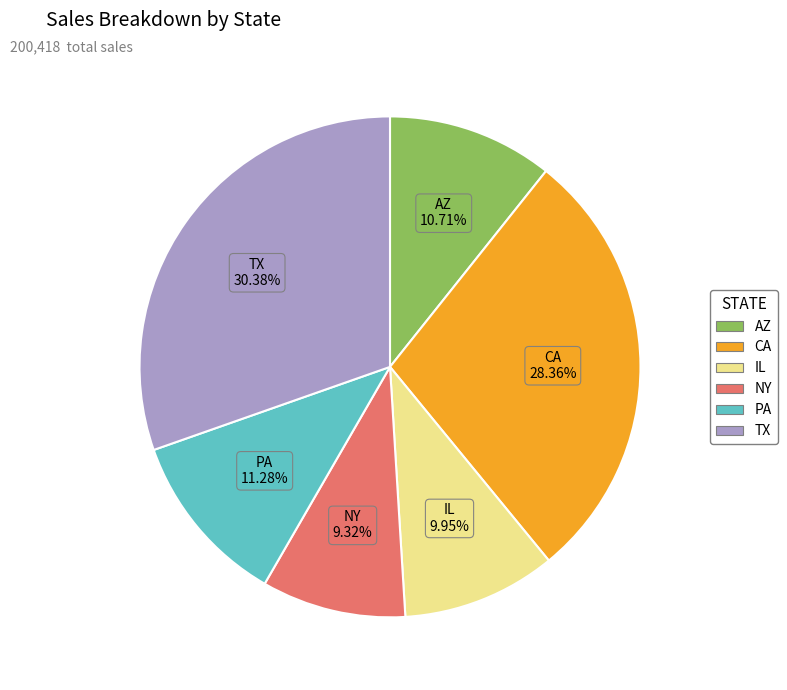

Does IL account for over 50% of the chart?

No